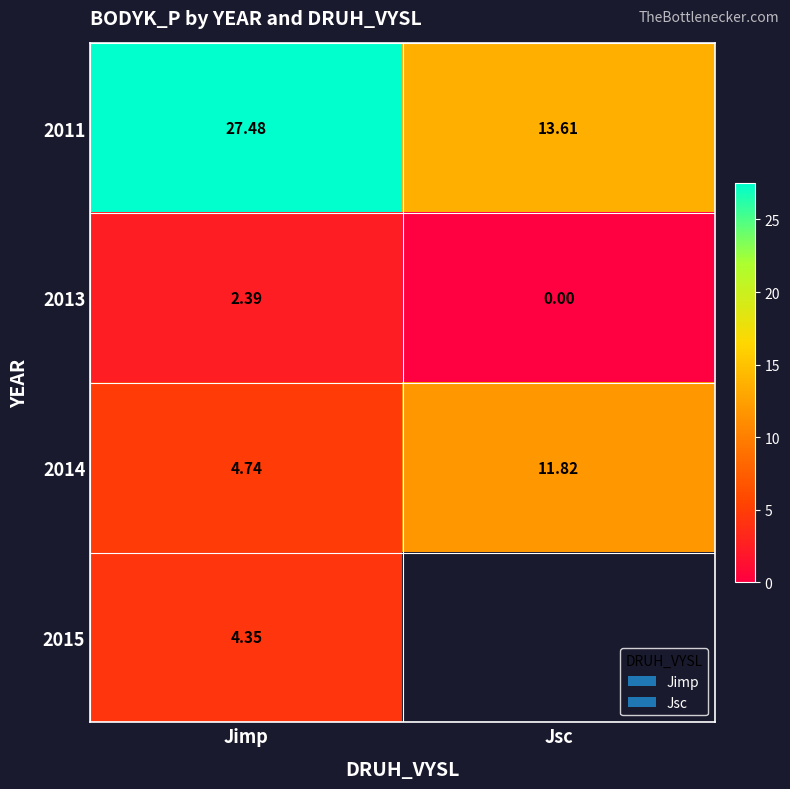

List the labels in order of 2011 value, largest first.

Jimp, Jsc